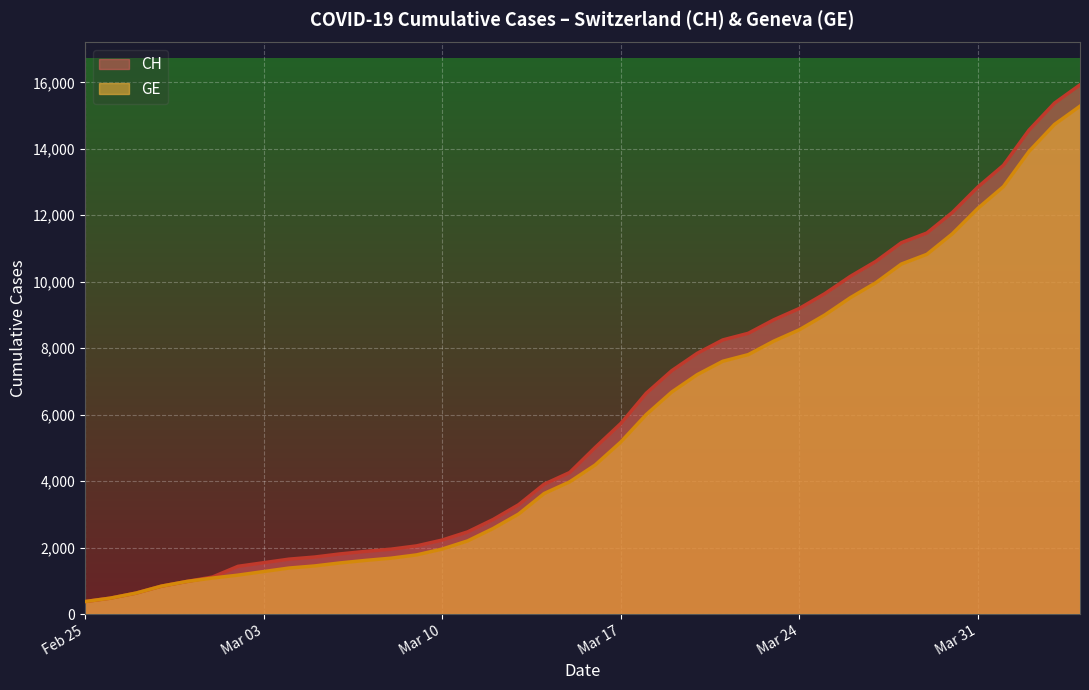

True or false: CH and GE intersect in this chart.

False